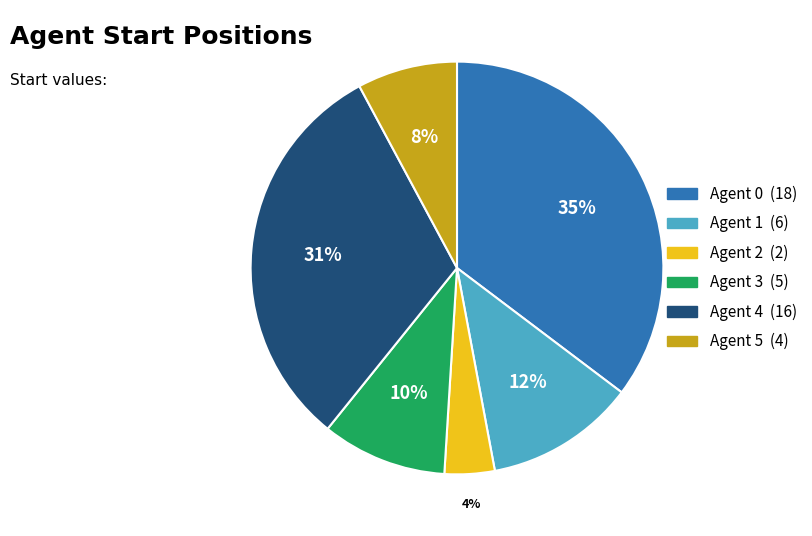

Approximately how many times larger is the value at Agent 0 compared to Agent 4?

1.1